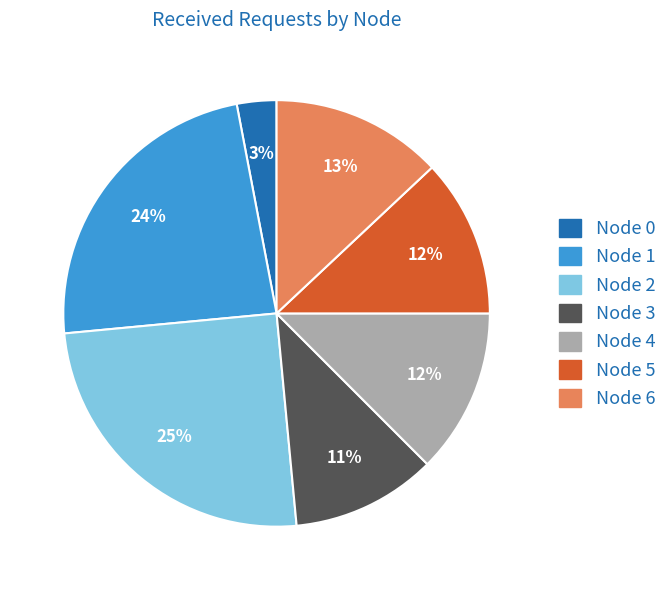

Does Node 2 account for over 50% of the chart?

No